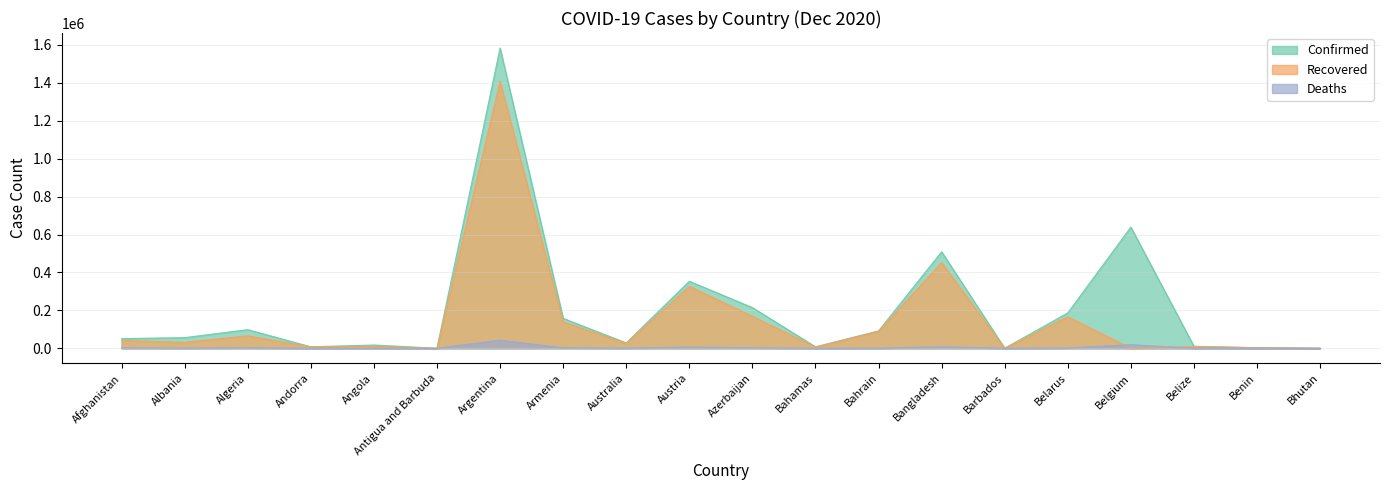

True or false: Recovered and Confirmed intersect in this chart.

False